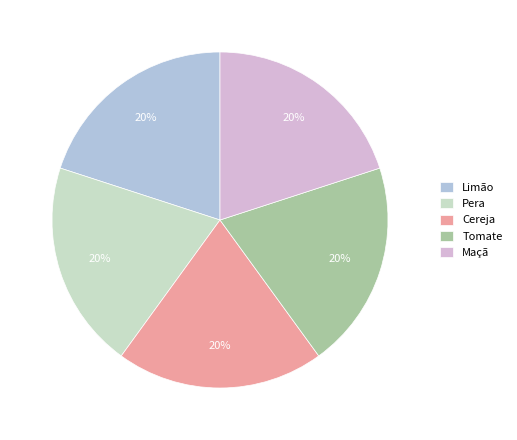

Is the sum of Limão and Maçã greater than half?

No